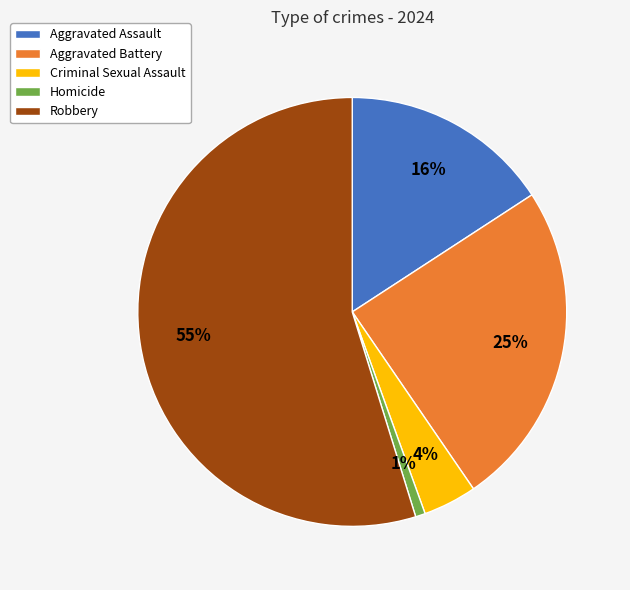

Do Robbery and Criminal Sexual Assault together represent more than half of the pie?

Yes